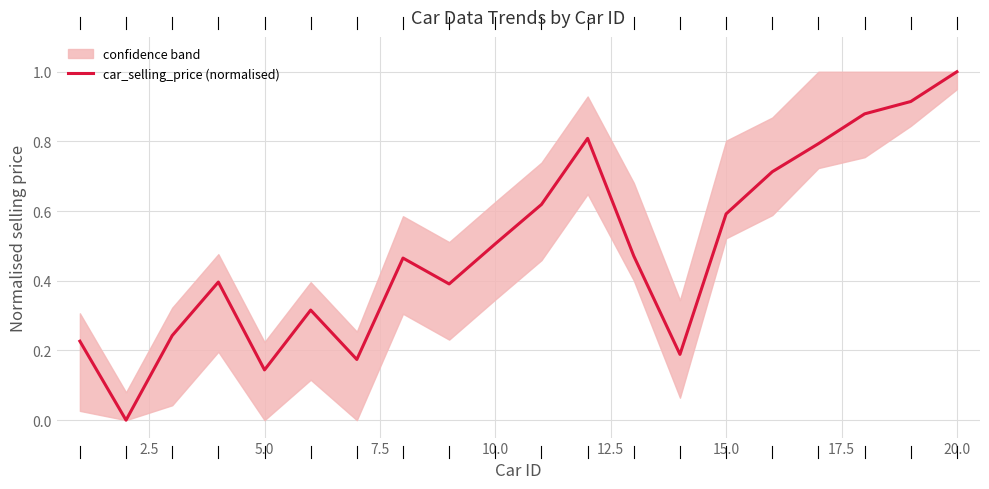

Is it true that car_selling_price (normalised) equals 0.2 at 5.0?

False